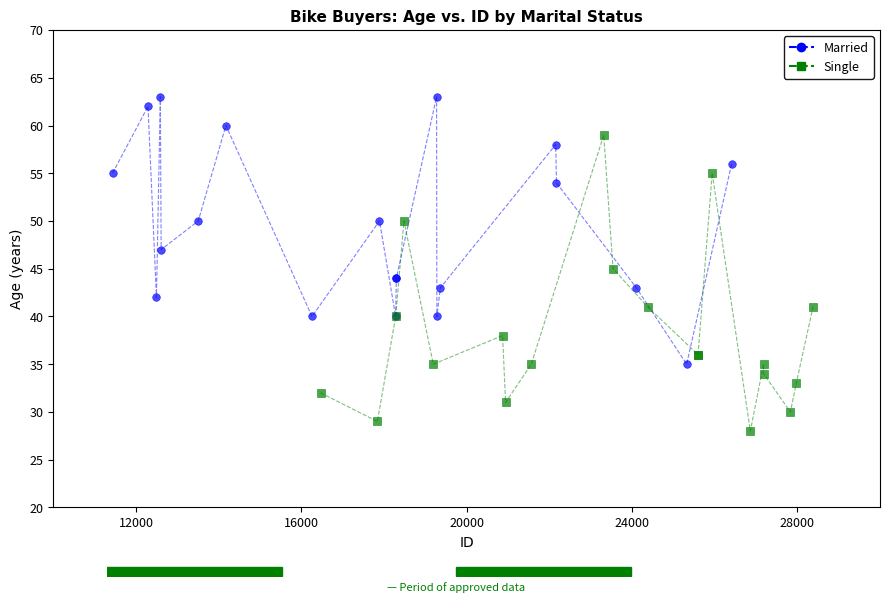

Which series contains the highest Y value?

Married